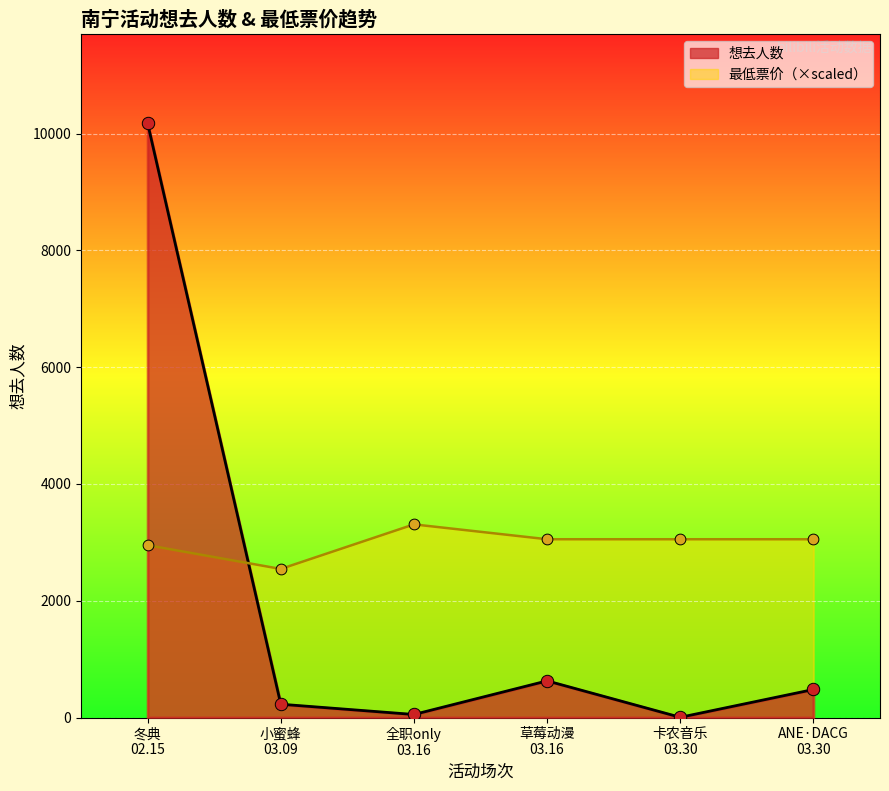

What is the change in value from 卡农音乐 03.30 to ANE·DACG 03.30?

+476